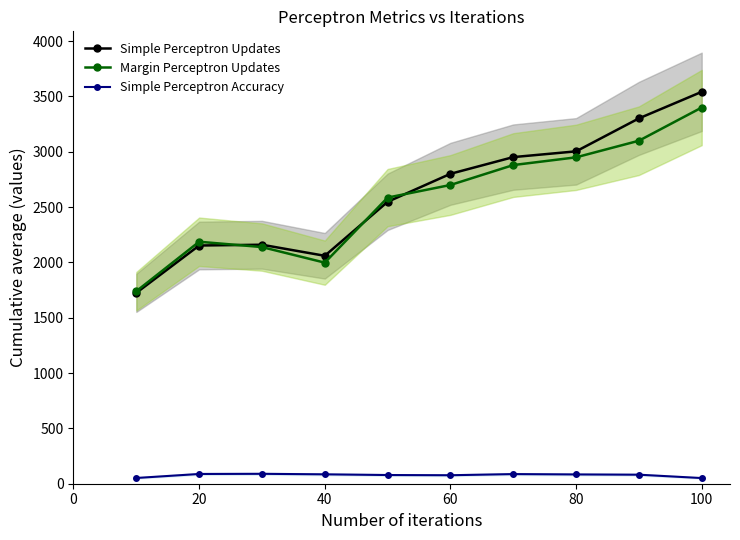

Which category has the highest value in the Margin Perceptron Updates series?

100